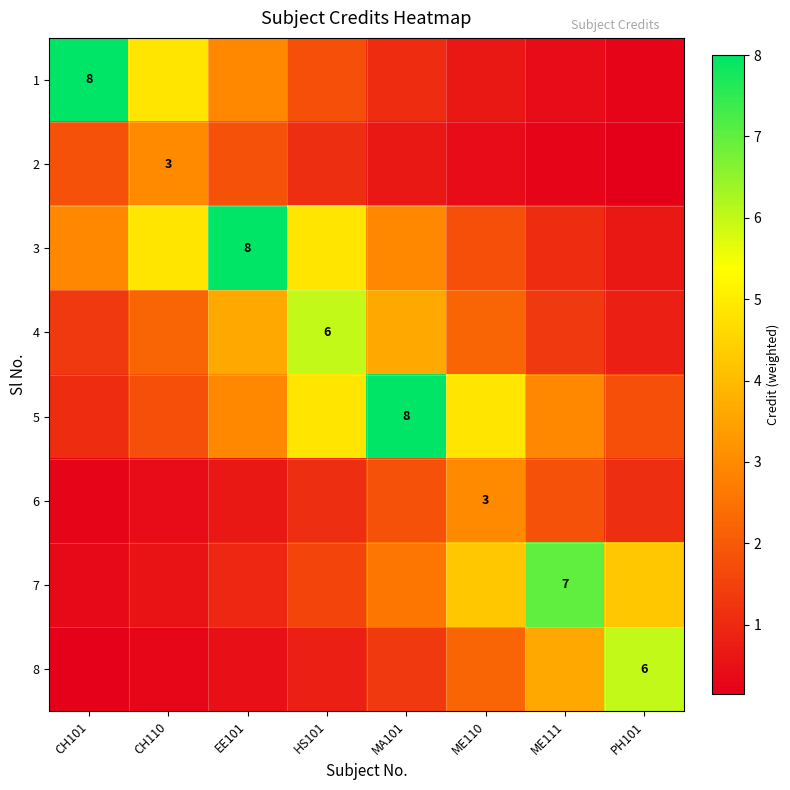

Which series has the widest spread of values?

1